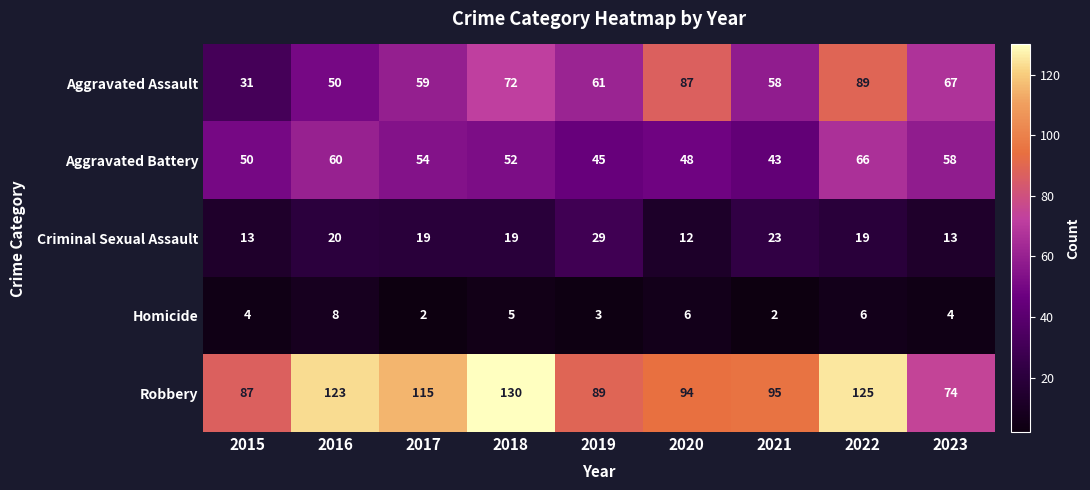

At which category is the sum across all series the highest?

2022